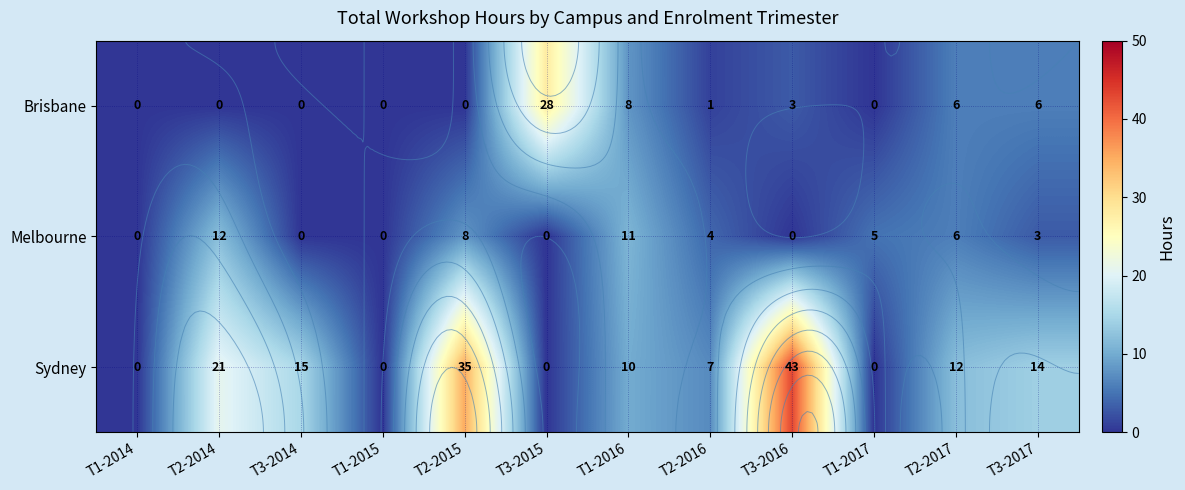

How many data points does each series have?

12